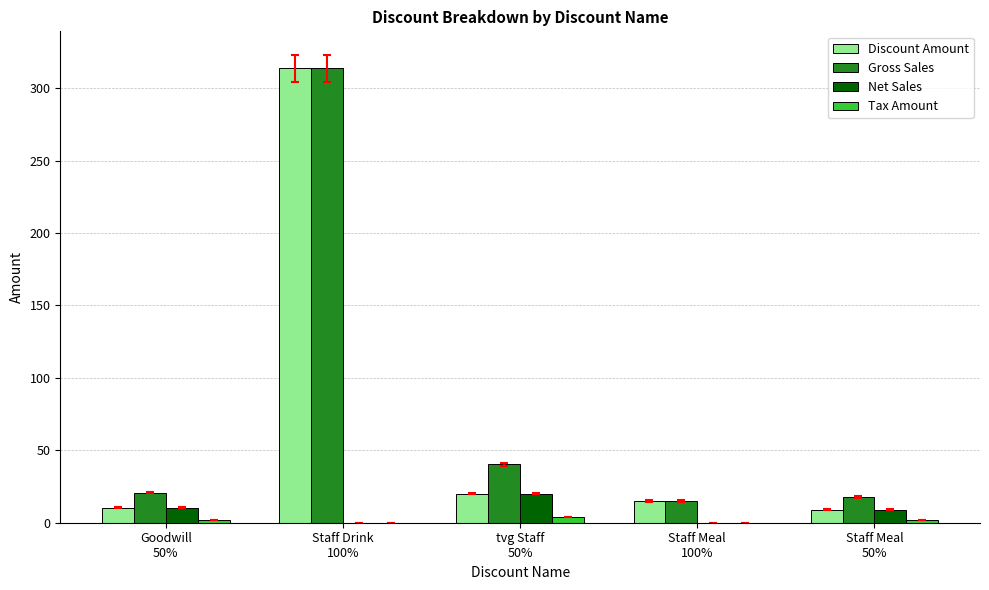

What is the maximum value shown in the chart?

313.6